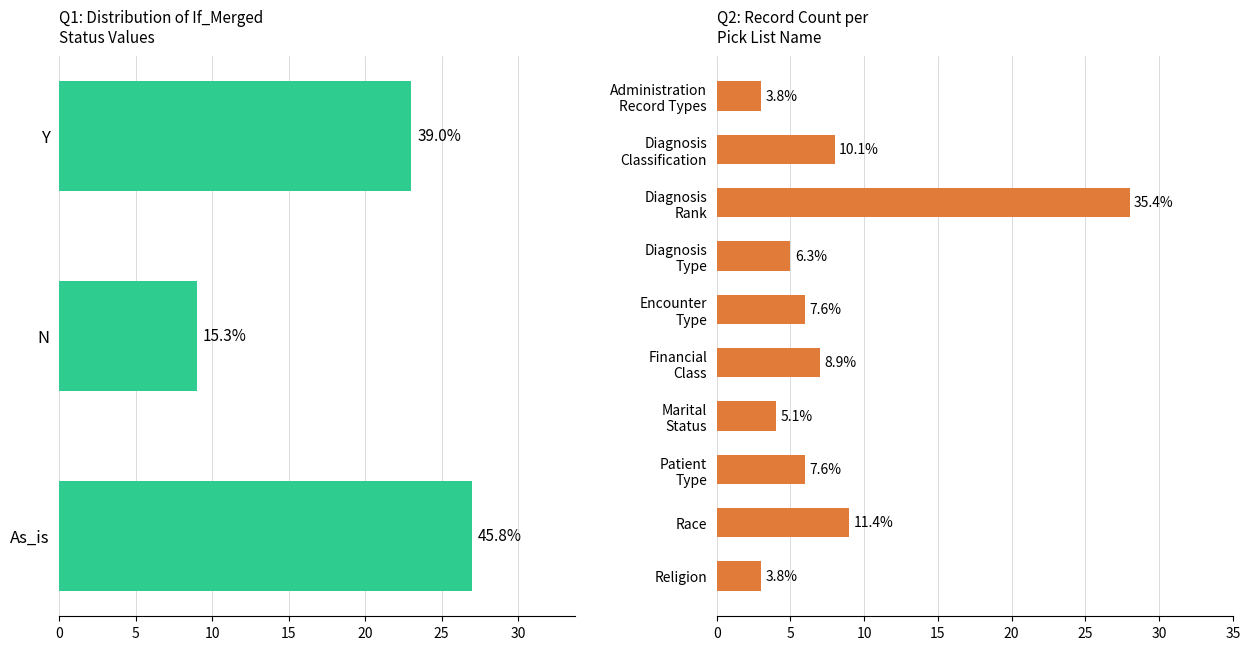

Which label corresponds to the largest value in the chart?

As_is